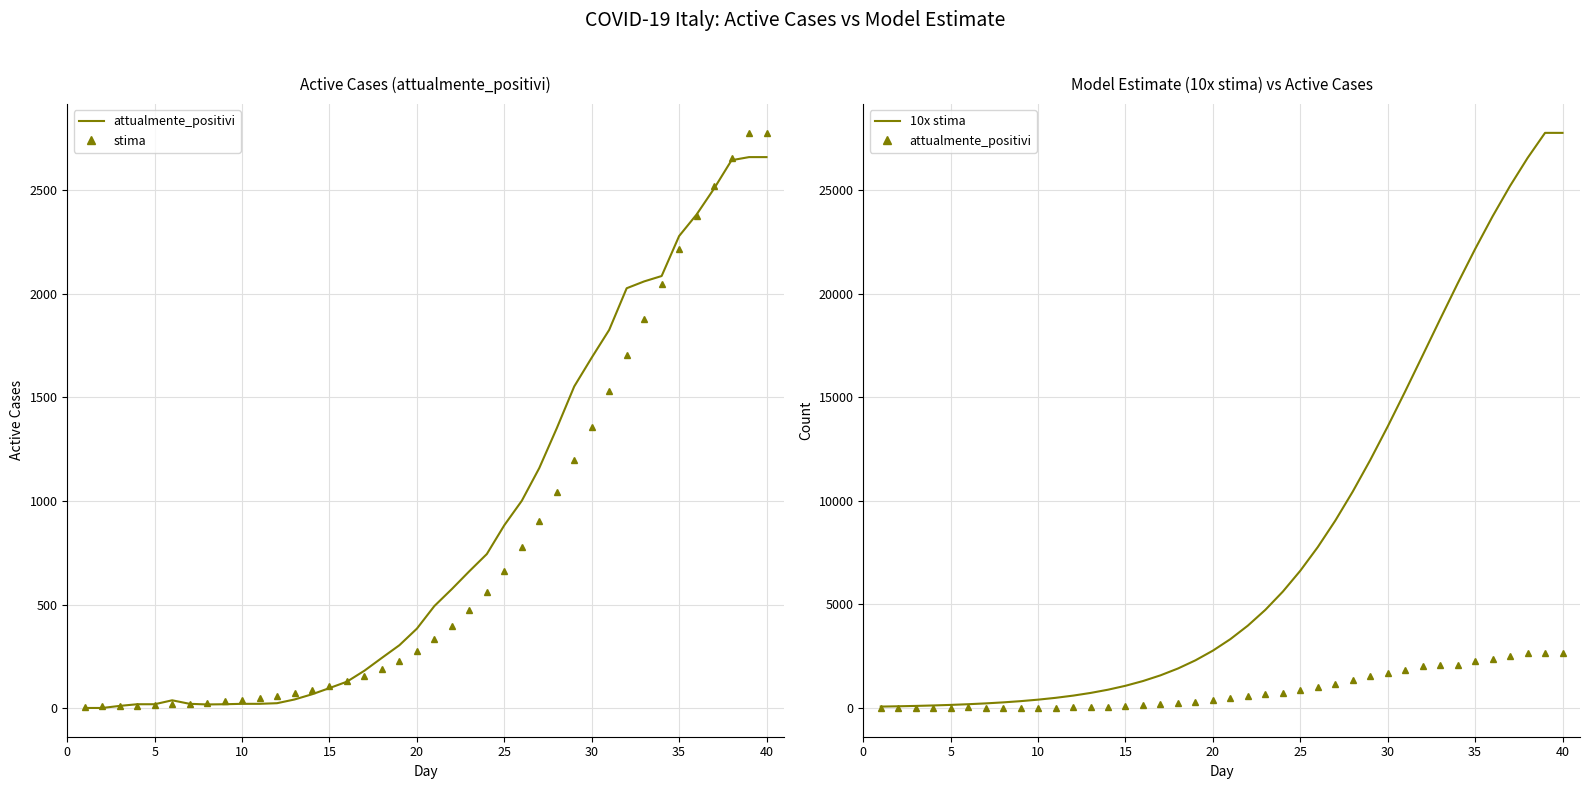

Which series has the largest range (max minus min)?

10x stima